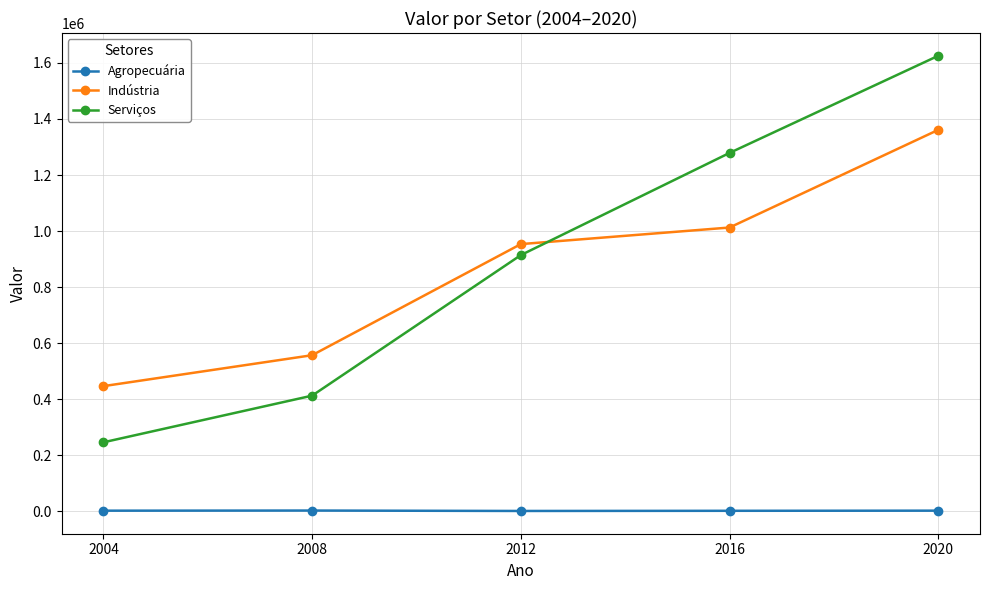

Rank the series at 2004 from lowest to highest value.

Agropecuária, Serviços, Indústria